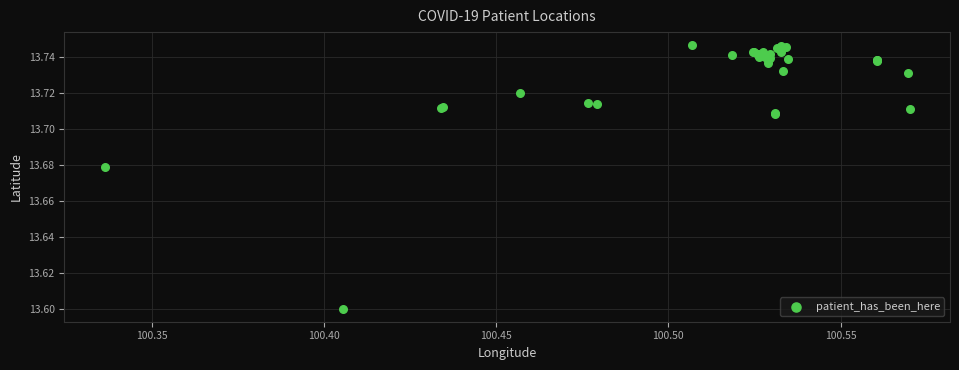

What Y value in the scatter plot is closest to 13?

13.6